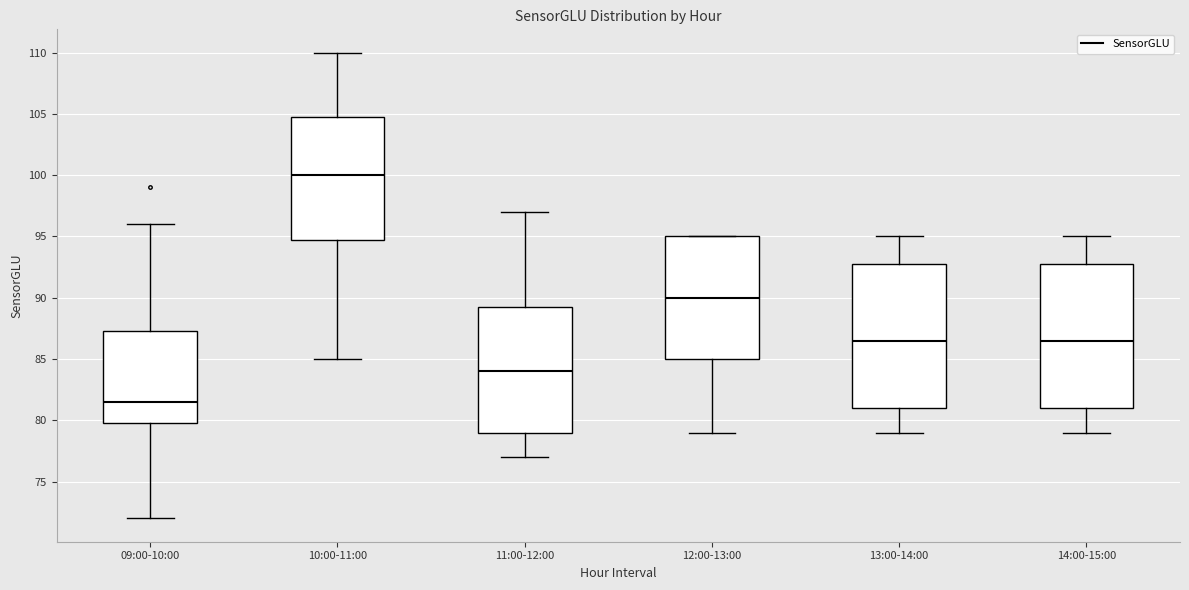

Which box's median line is the highest?

10:00-11:00